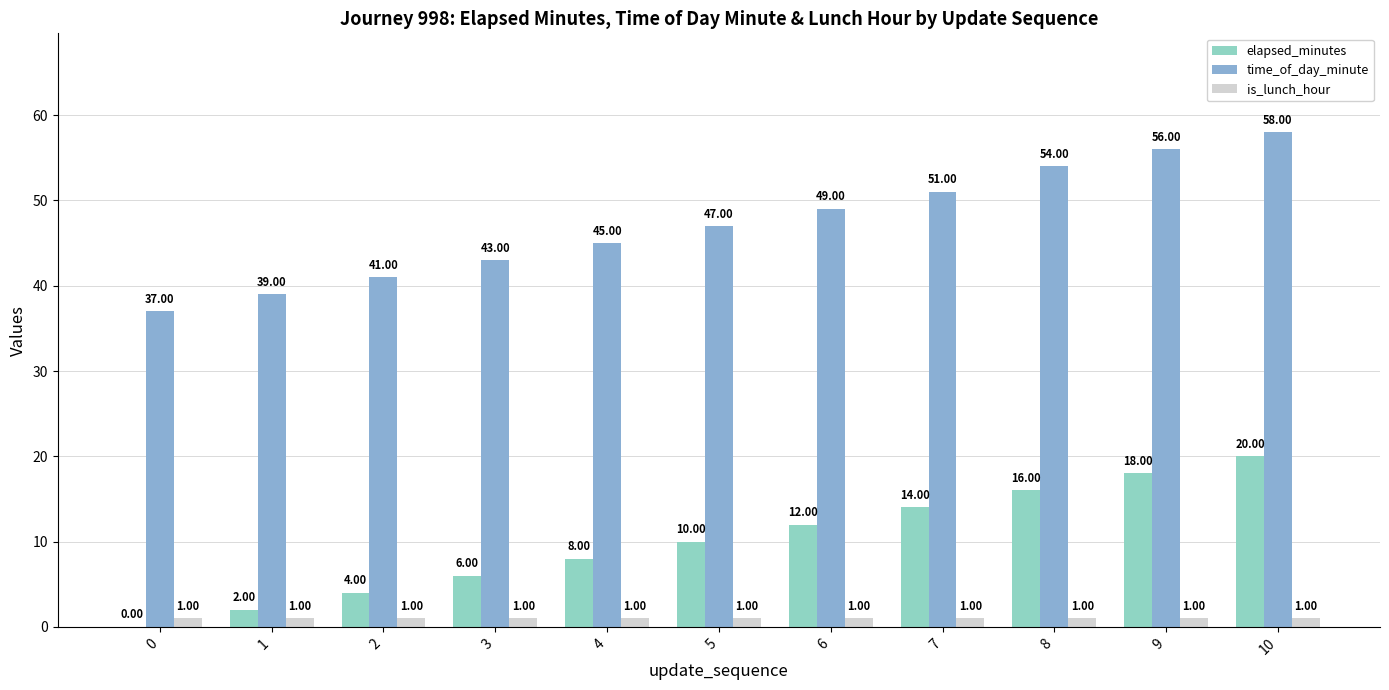

Which series has the largest range (max minus min)?

time_of_day_minute